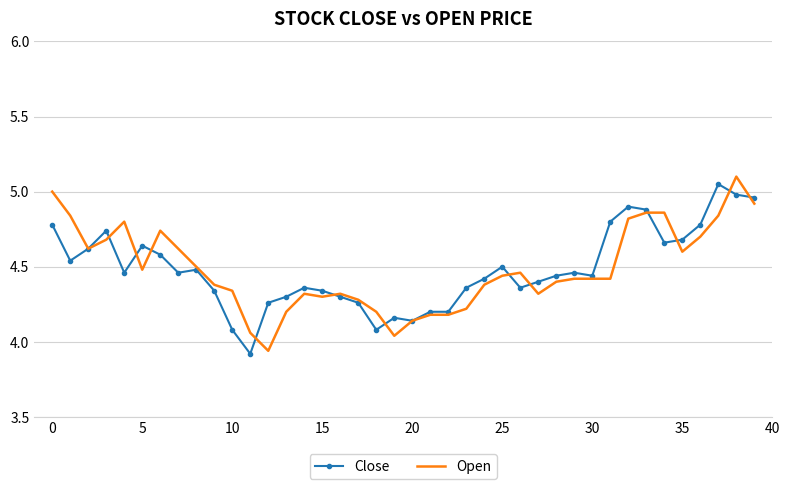

What is the greatest value displayed?

5.1